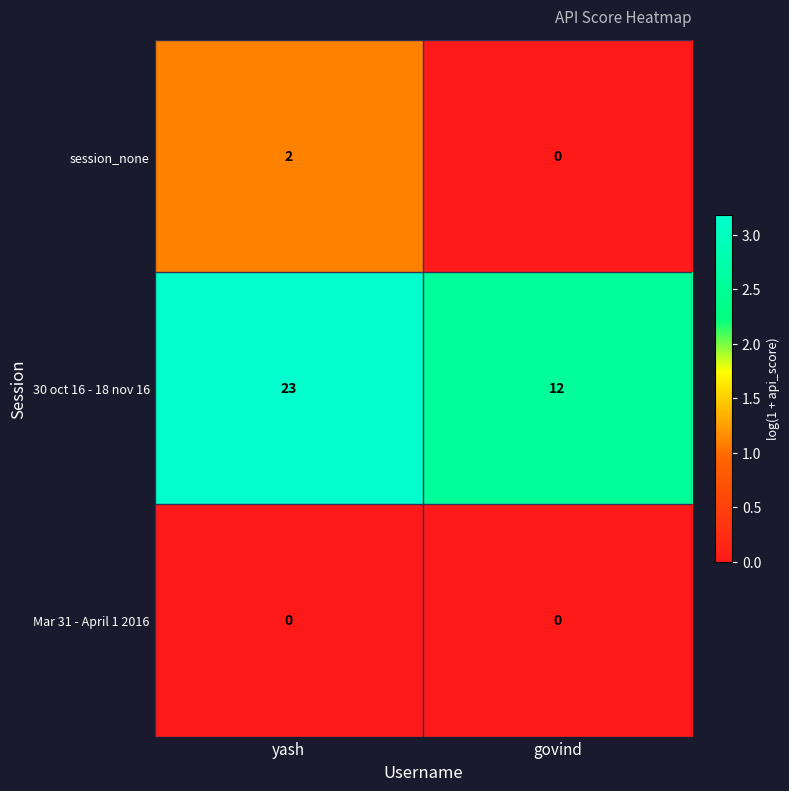

Which series has the widest spread of values?

30 oct 16 - 18 nov 16